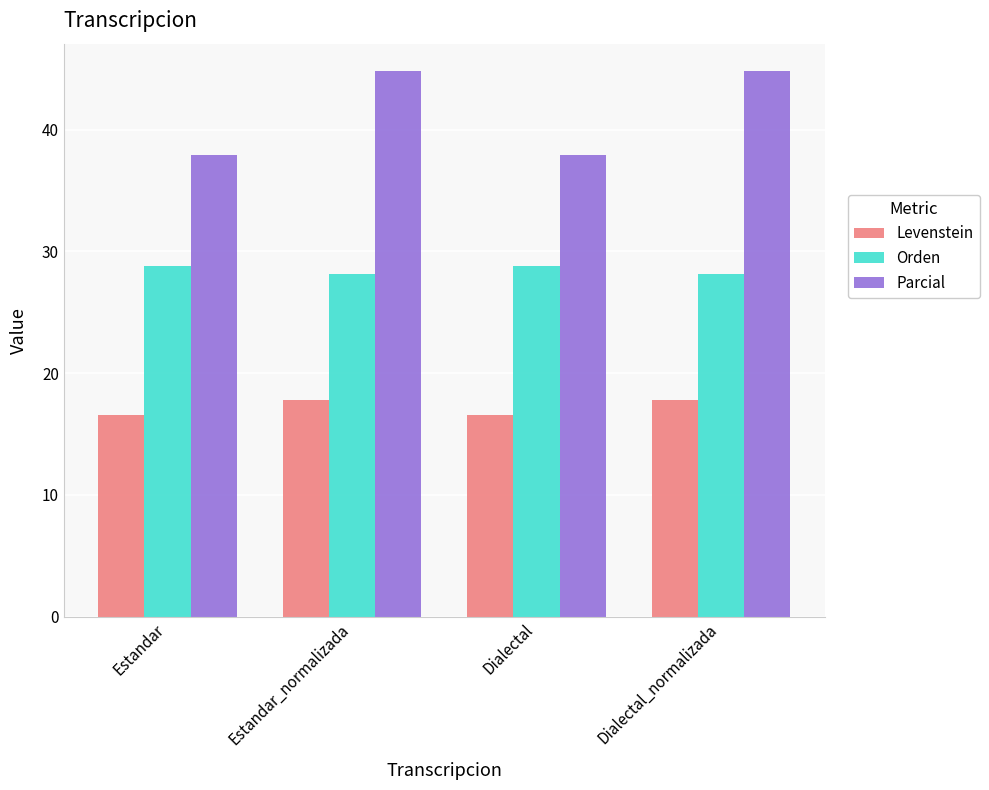

What is the difference between the Parcial values at Dialectal_normalizada and Dialectal?

6.9